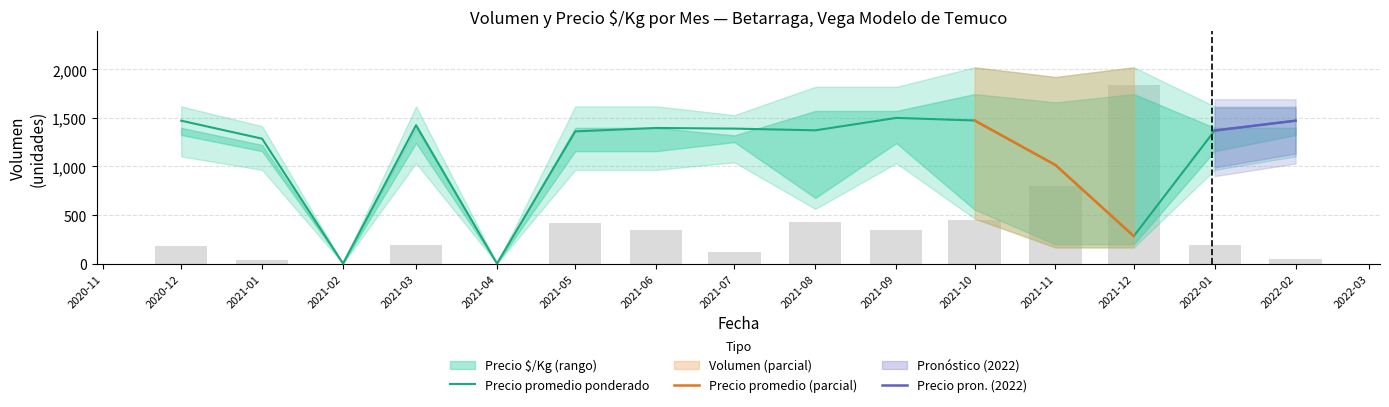

What is the sum of the Precio_promedio values at 2021-06 and 2021-02?

1396.5